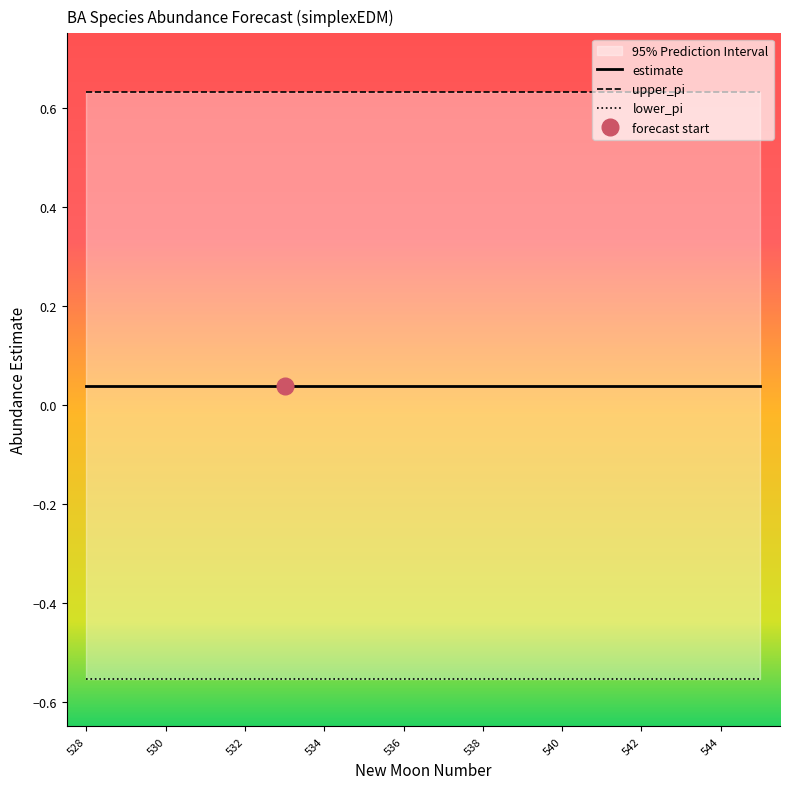

Reading right to left, extract all data points from this chart.

estimate: 17=0.0	16=0.0	15=0.0	14=0.0	13=0.0	12=0.0	11=0.0	10=0.0	9=0.0	8=0.0	7=0.0	6=0.0	5=0.0	4=0.0	3=0.0	2=0.0	1=0.0	0=0.0
upper_pi: 17=0.6	16=0.6	15=0.6	14=0.6	13=0.6	12=0.6	11=0.6	10=0.6	9=0.6	8=0.6	7=0.6	6=0.6	5=0.6	4=0.6	3=0.6	2=0.6	1=0.6	0=0.6
lower_pi: 17=-0.6	16=-0.6	15=-0.6	14=-0.6	13=-0.6	12=-0.6	11=-0.6	10=-0.6	9=-0.6	8=-0.6	7=-0.6	6=-0.6	5=-0.6	4=-0.6	3=-0.6	2=-0.6	1=-0.6	0=-0.6